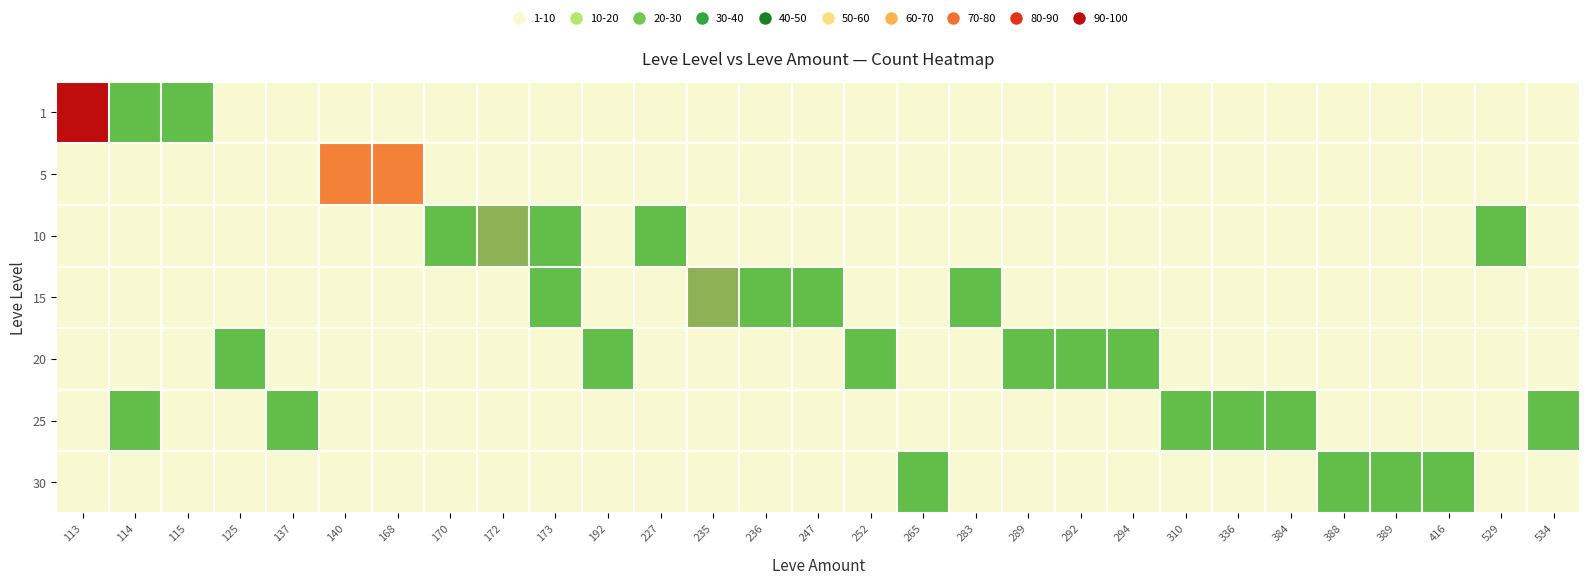

What is the total value across all series at 283?

25